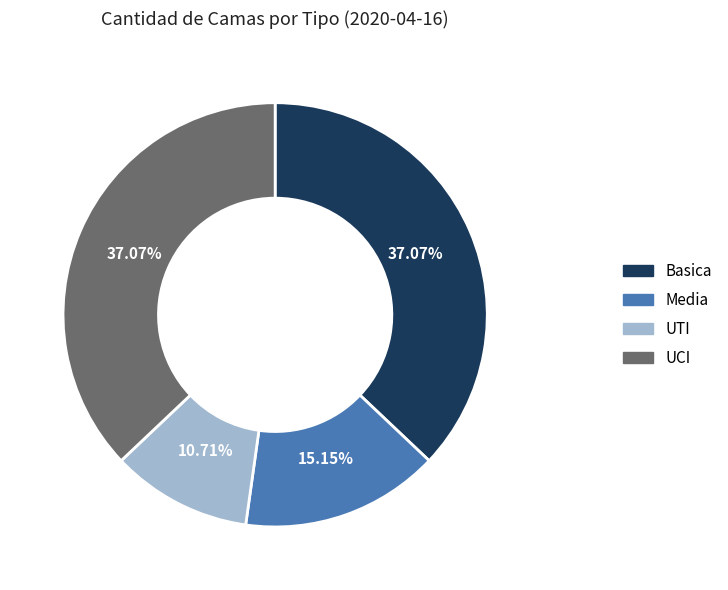

To the nearest percent, what is the average slice percentage?

25%